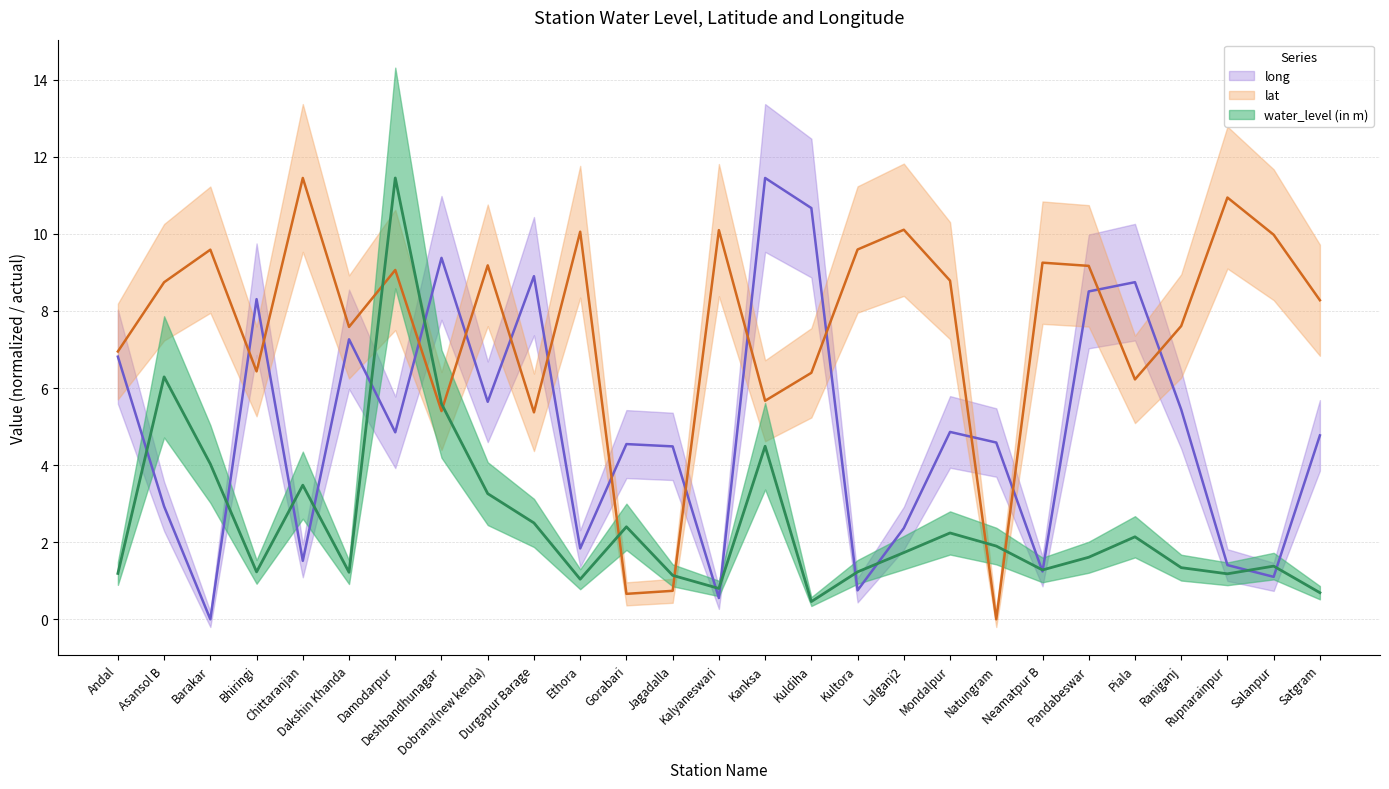

Between which two adjacent categories do lat and long first intersect?

Barakar and Bhiringi